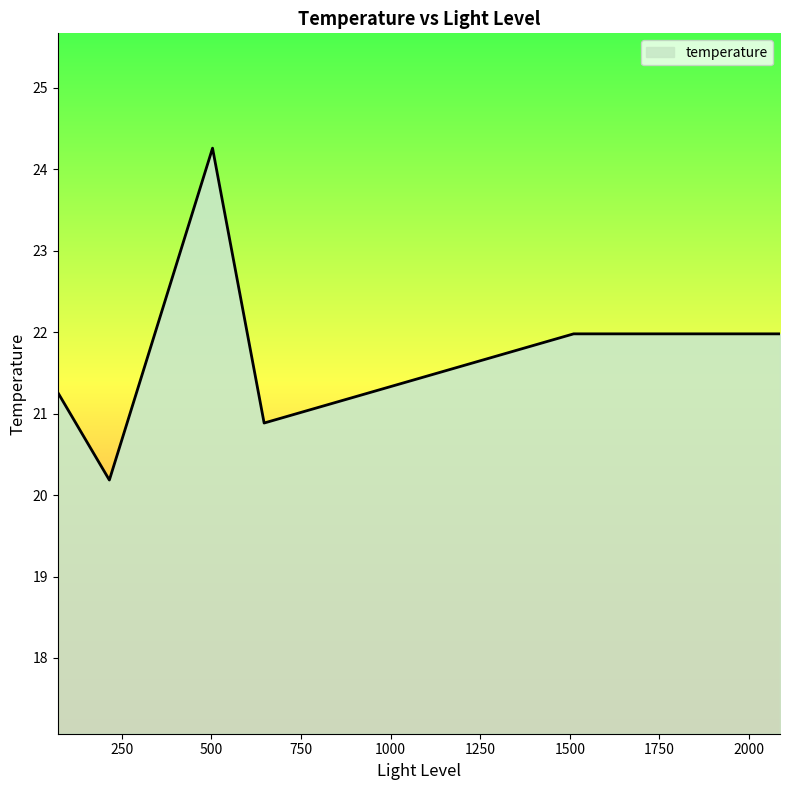

What is the minimum value shown in the chart?

20.2